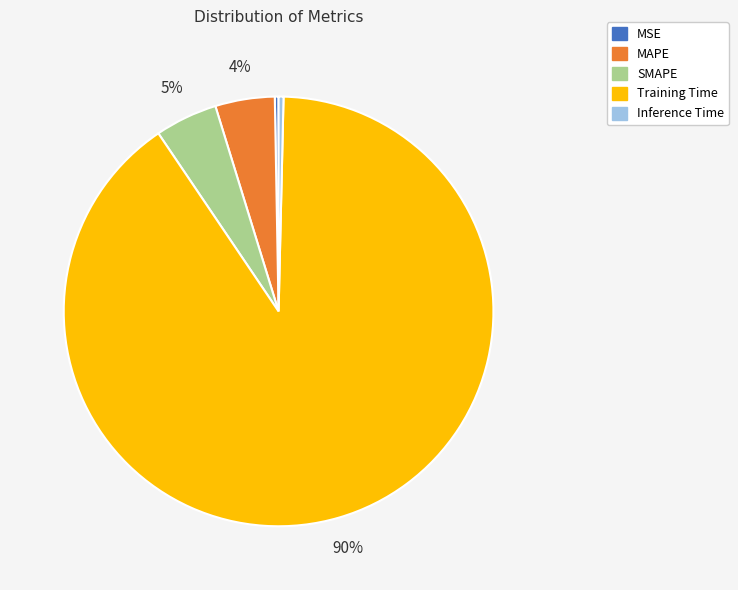

Does Training Time represent more than half of the total?

Yes